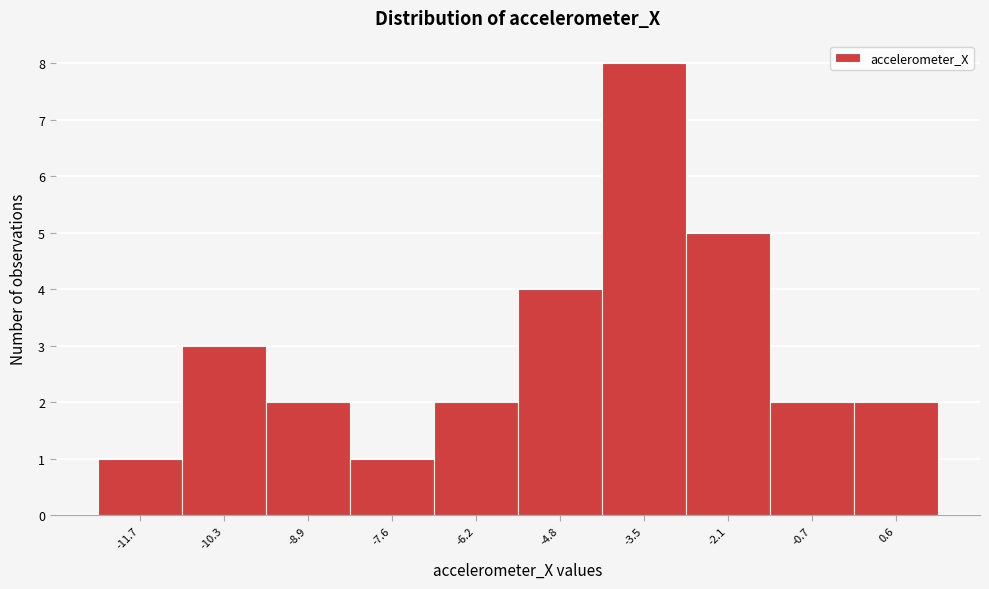

Reading left to right, transcribe all the data shown in this chart.

1	3	2	1	2	4	8	5	2	2